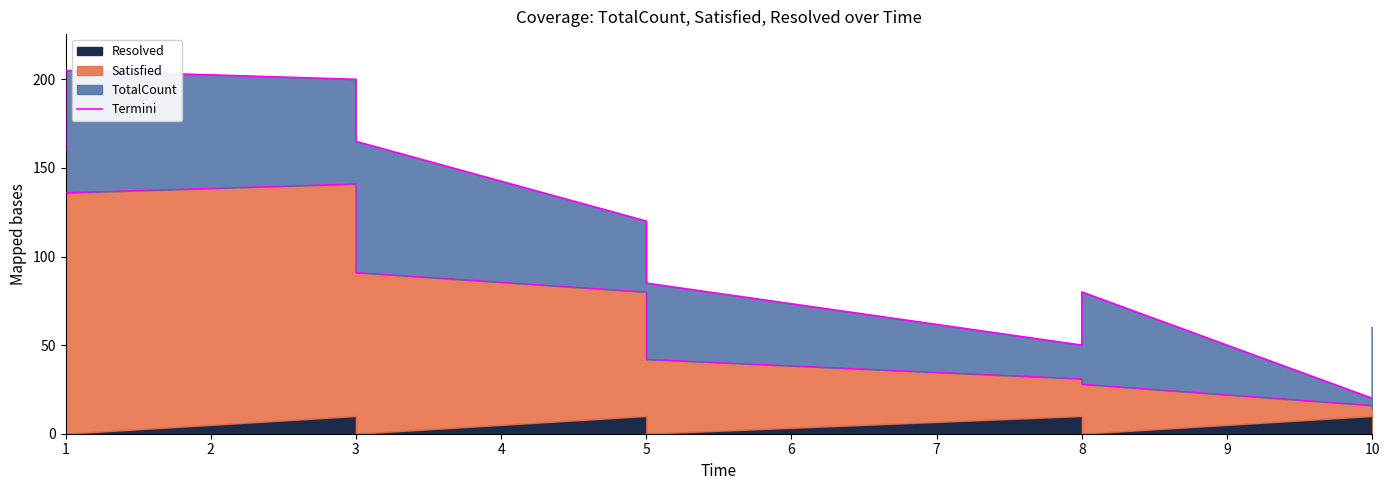

What is the difference between the second highest and second lowest values?

150